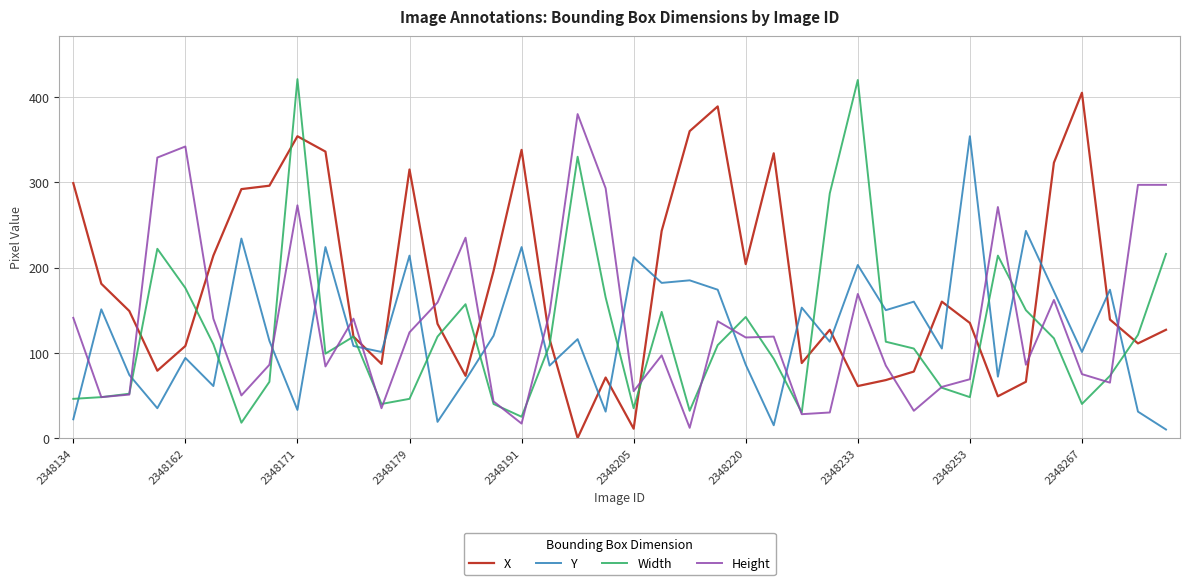

True or false: Y and Height cross at least once.

True